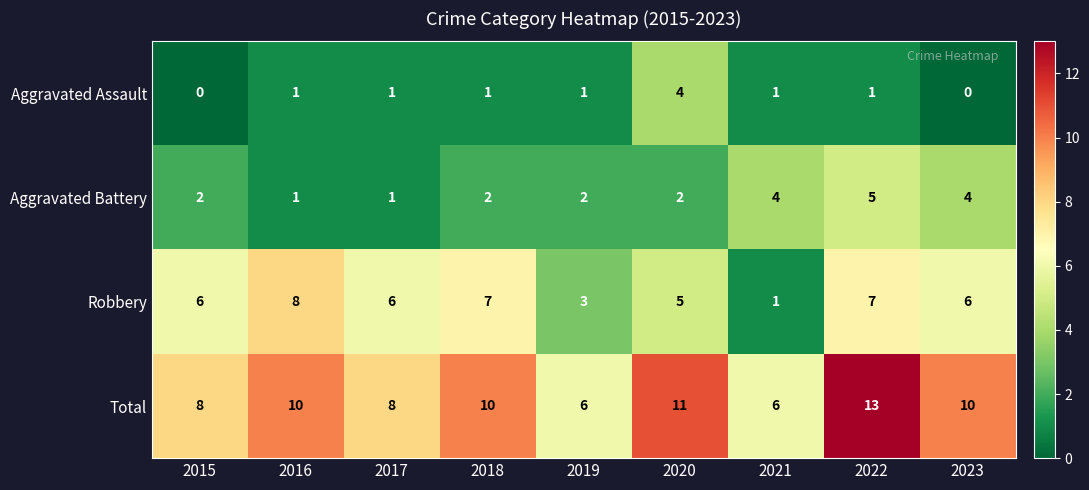

At 2020, list the series in order from largest to smallest.

Total, Robbery, Aggravated Assault, Aggravated Battery